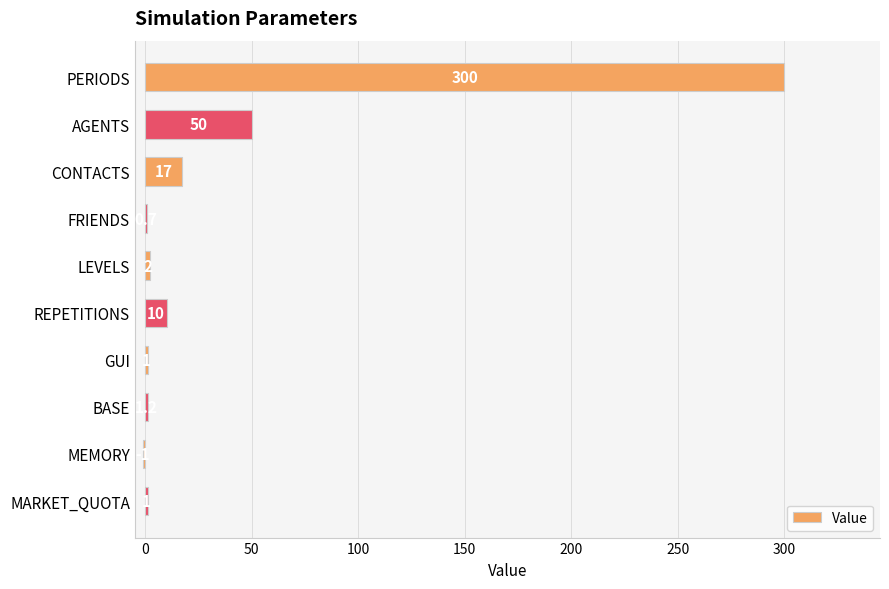

True or false: the data shows 300.0 at PERIODS.

True